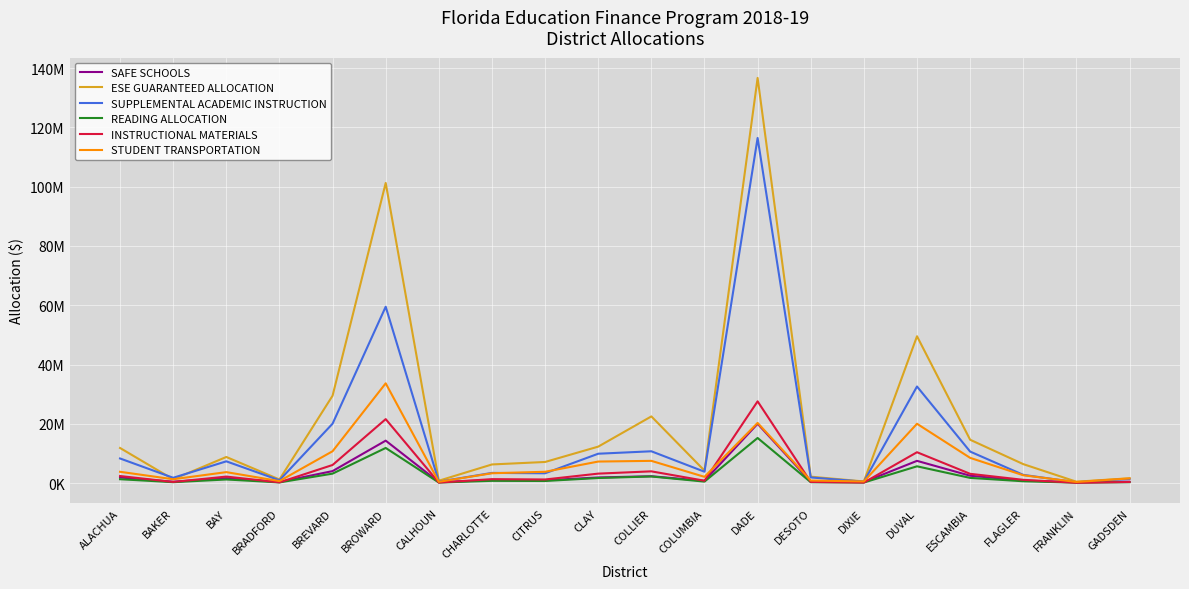

At DESOTO, list the series in order from smallest to largest.

READING ALLOCATION, INSTRUCTIONAL MATERIALS, SAFE SCHOOLS, STUDENT TRANSPORTATION, SUPPLEMENTAL ACADEMIC INSTRUCTION, ESE GUARANTEED ALLOCATION